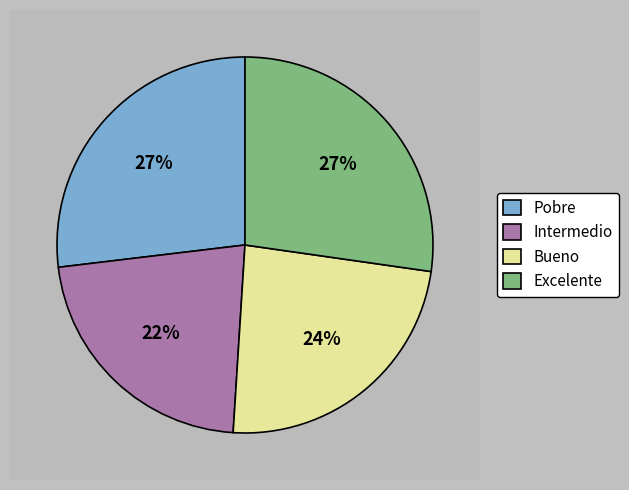

Rank the categories by value from lowest to highest.

Intermedio, Bueno, Pobre, Excelente